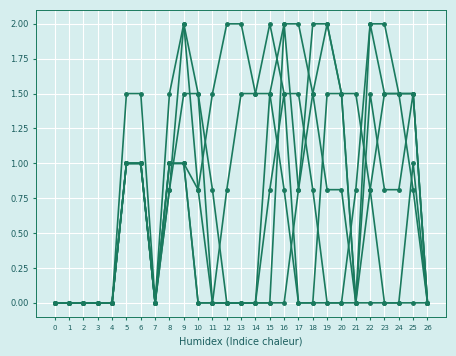

Between 4 and 2, which is larger?

4